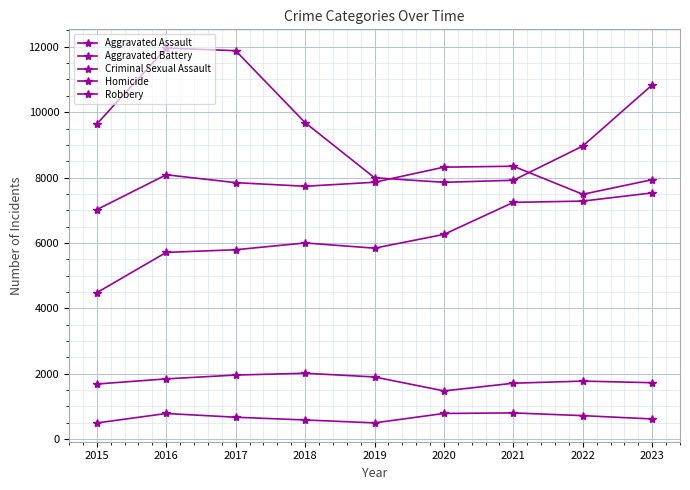

How many distinct data groups are displayed?

5